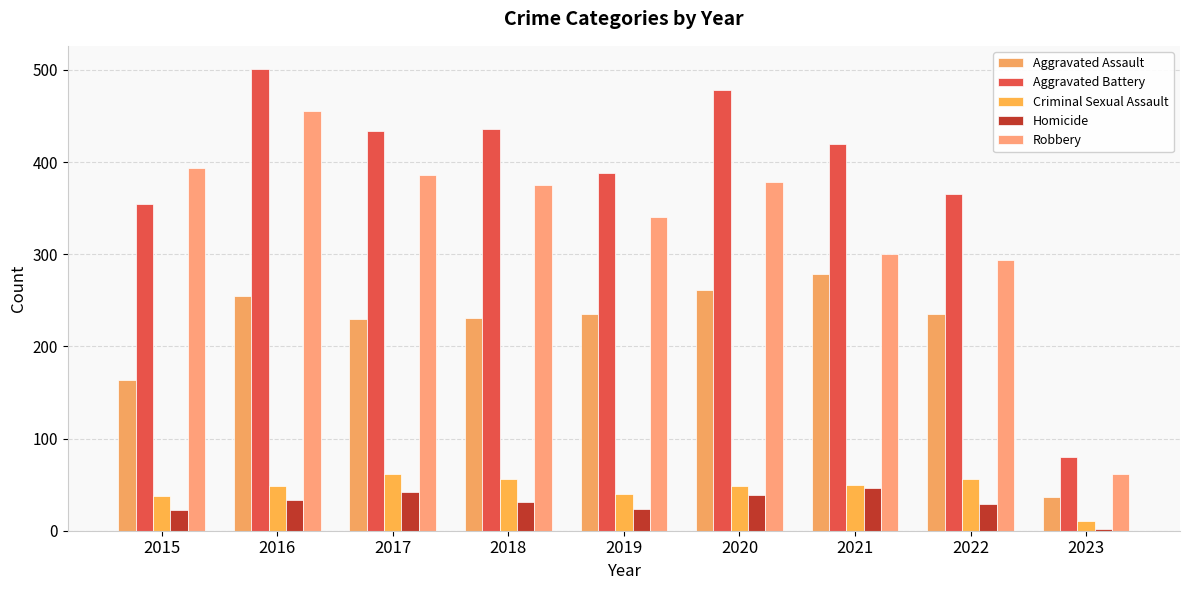

Is it true that Aggravated Battery equals 641 at 2021?

False